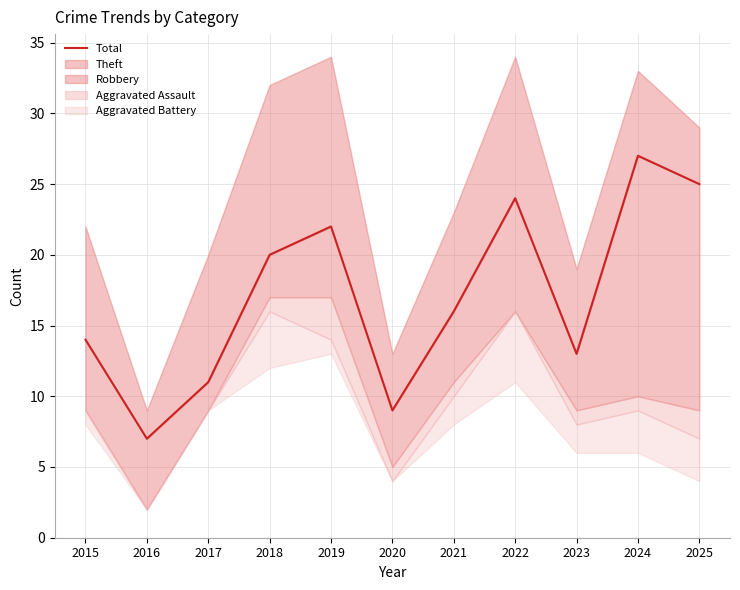

Where does the data first go above 16?

2018